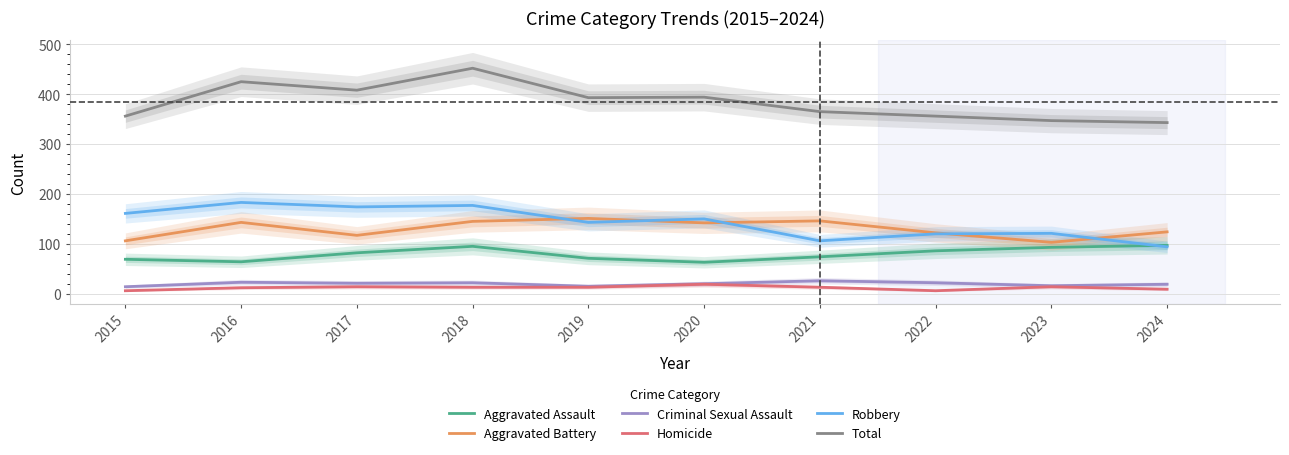

Between 2024 and 2017, which is larger?

2024